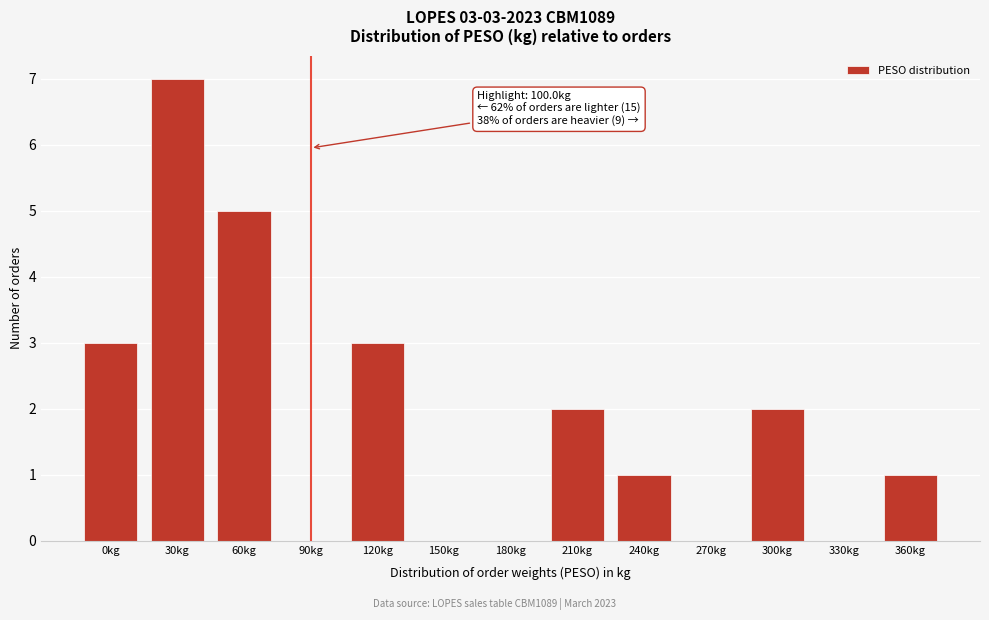

Reading right to left, what are all the values shown in this chart?

360kg=1	330kg=0	300kg=2	270kg=0	240kg=1	210kg=2	180kg=0	150kg=0	120kg=3	90kg=0	60kg=5	30kg=7	0kg=3